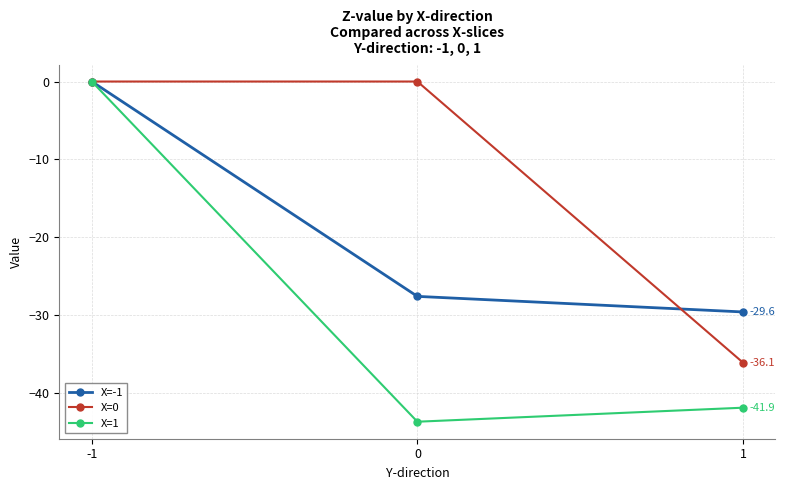

List the series in order of their overall mean, lowest first.

X=1, X=-1, X=0